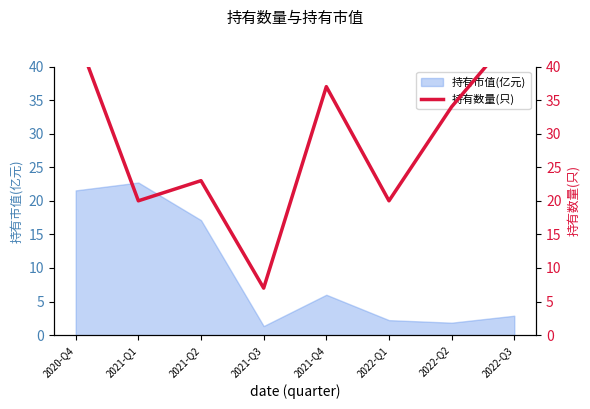

Between 2020-Q4 and 2021-Q2, which is larger?

2020-Q4